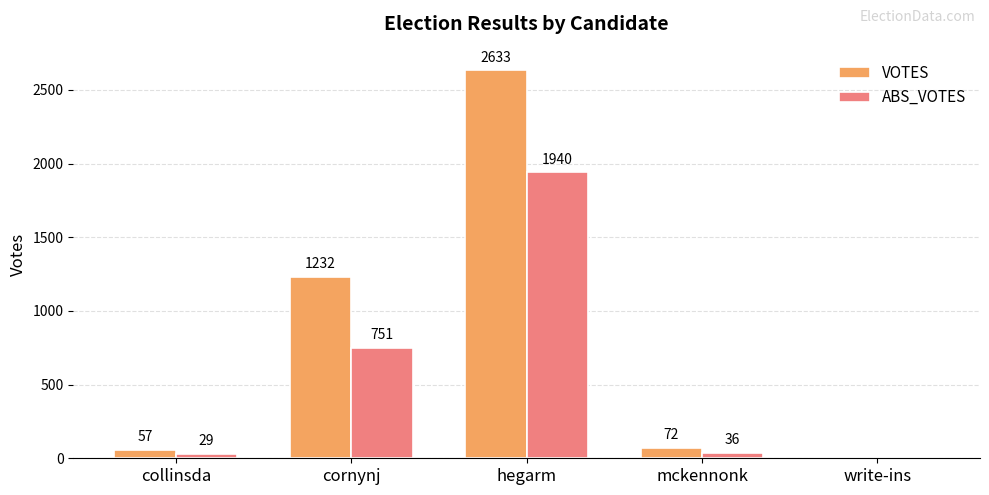

At which category is the sum across all series the highest?

hegarm